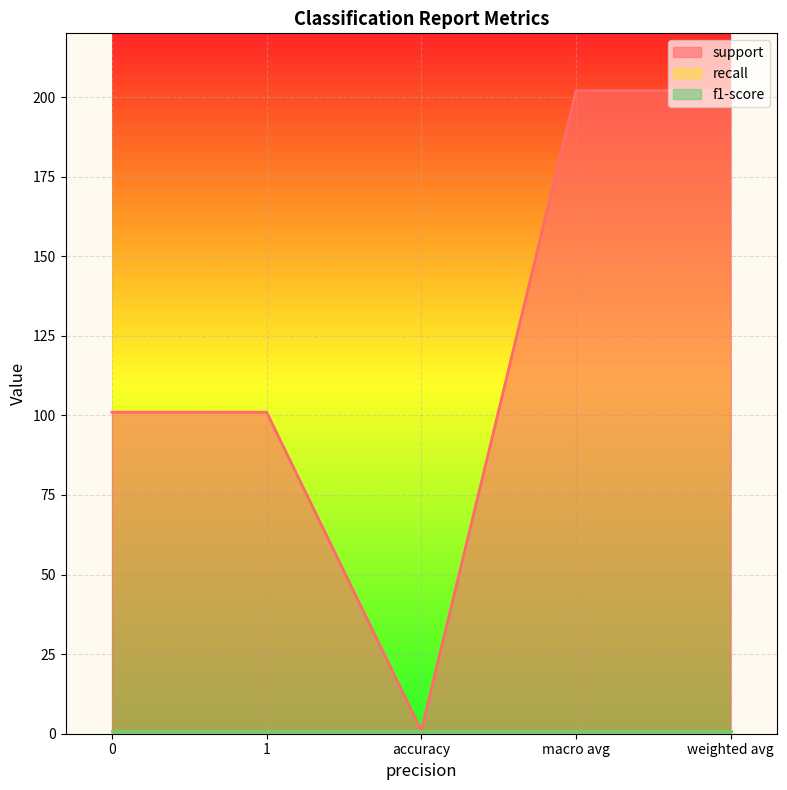

True or false: support and recall cross at least once.

False